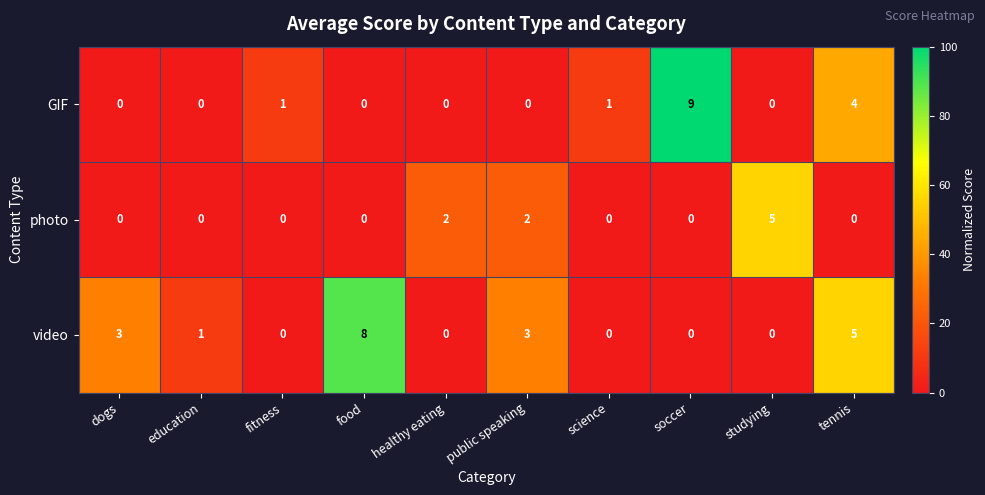

What is the difference between the maximum and minimum values in the video series?

8